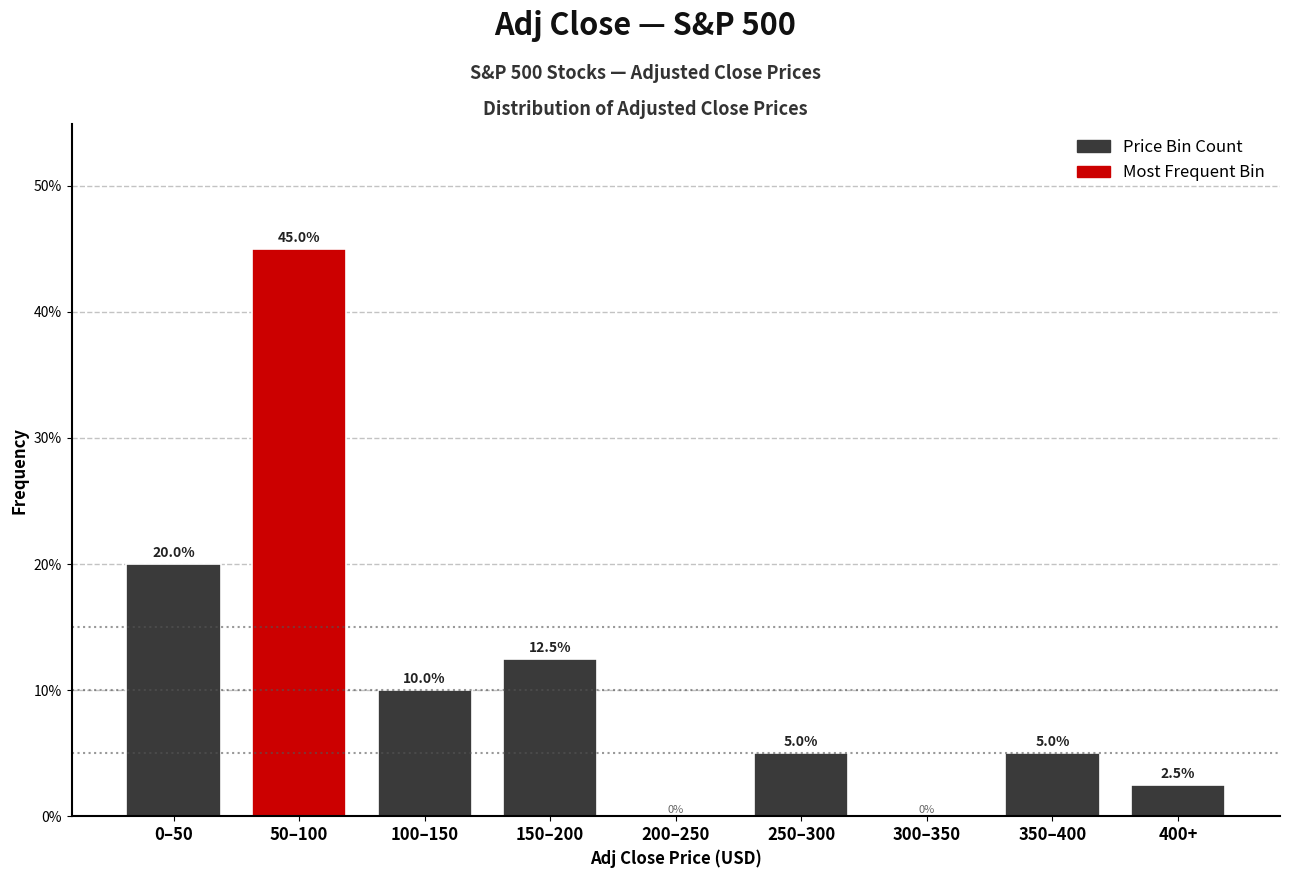

Reading left to right, extract all data points from this chart.

0–50=20.0	50–100=45.0	100–150=10.0	150–200=12.5	200–250=0.0	250–300=5.0	300–350=0.0	350–400=5.0	400+=2.5